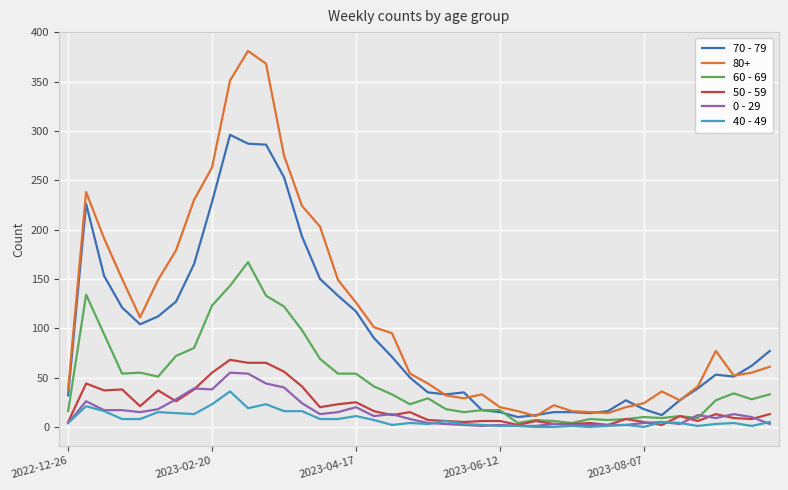

Which series has the largest total across all categories?

80+